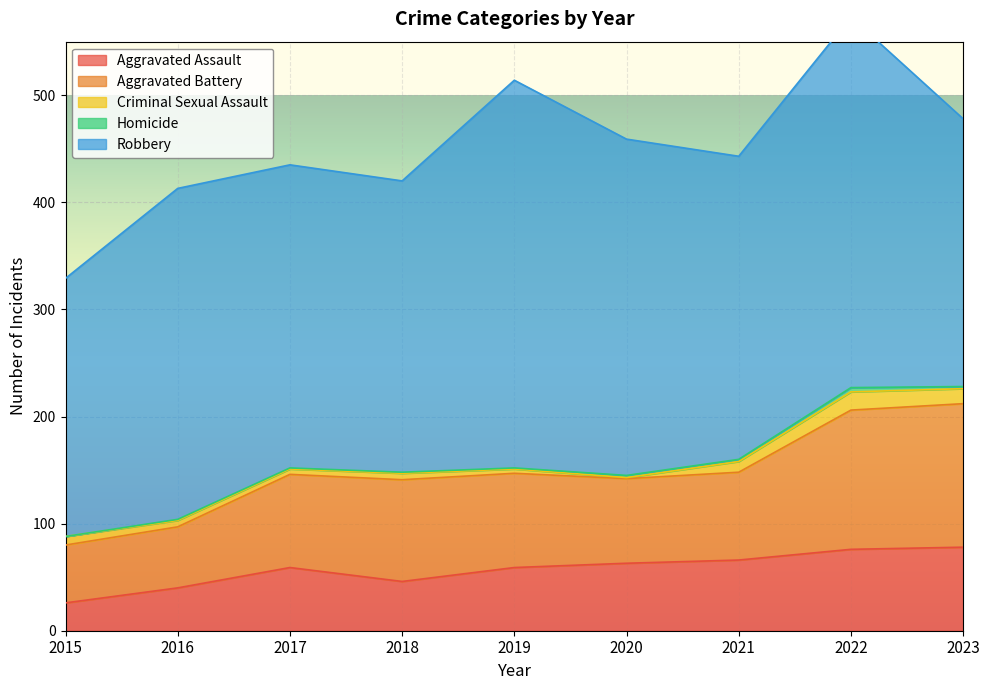

At which category does Aggravated Assault reach its first local valley?

2018